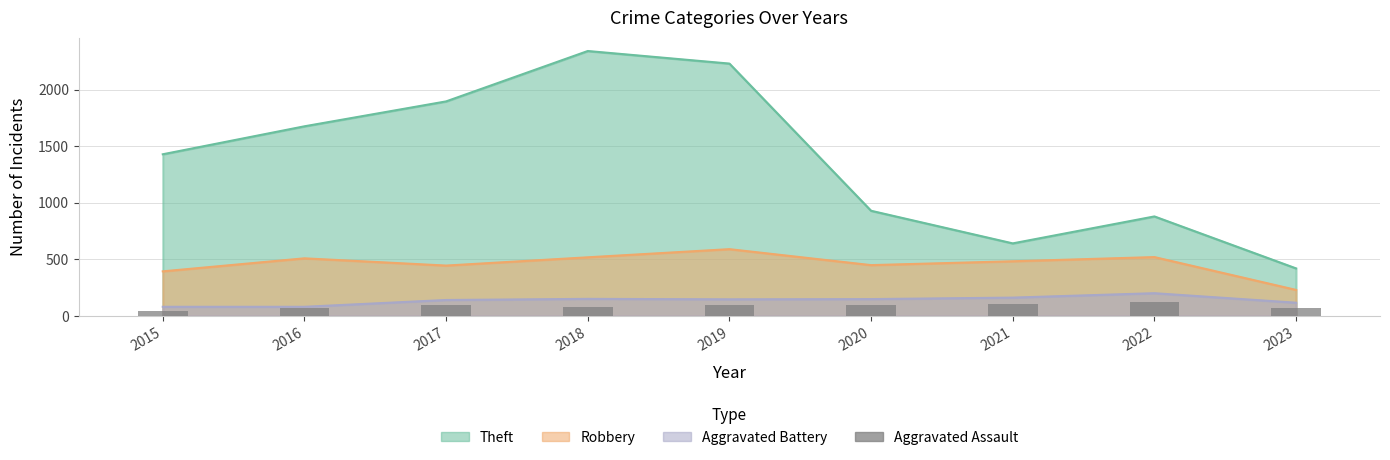

Between 2022 and 2023, which is larger?

2022